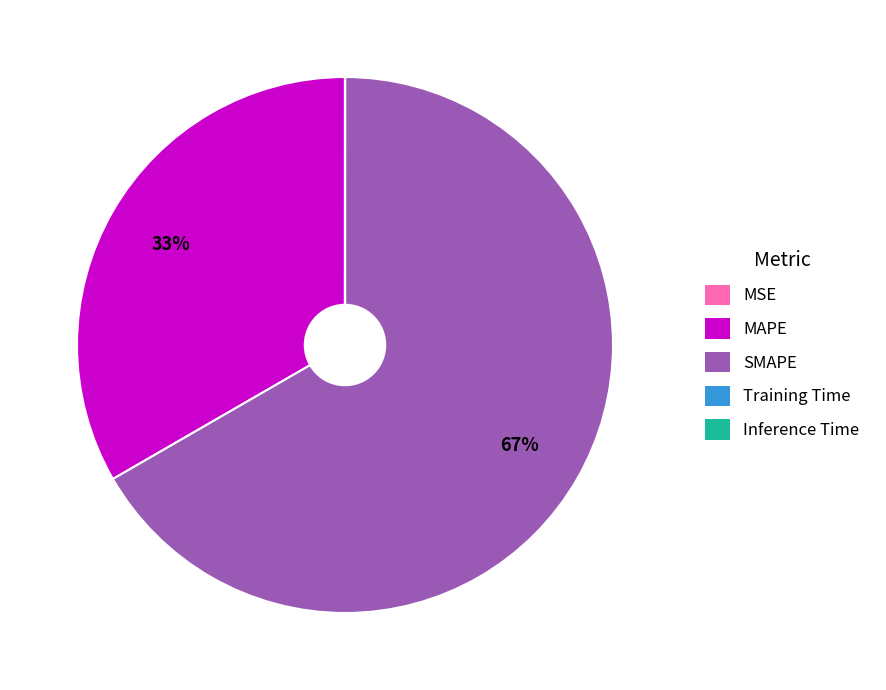

To the nearest percent, what is the average slice percentage?

20%